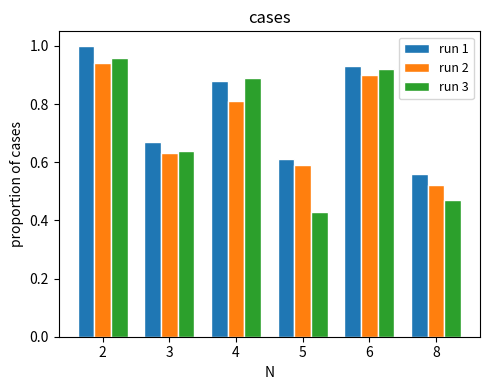

What is the difference between the run 2 values at 8 and 4?

0.3